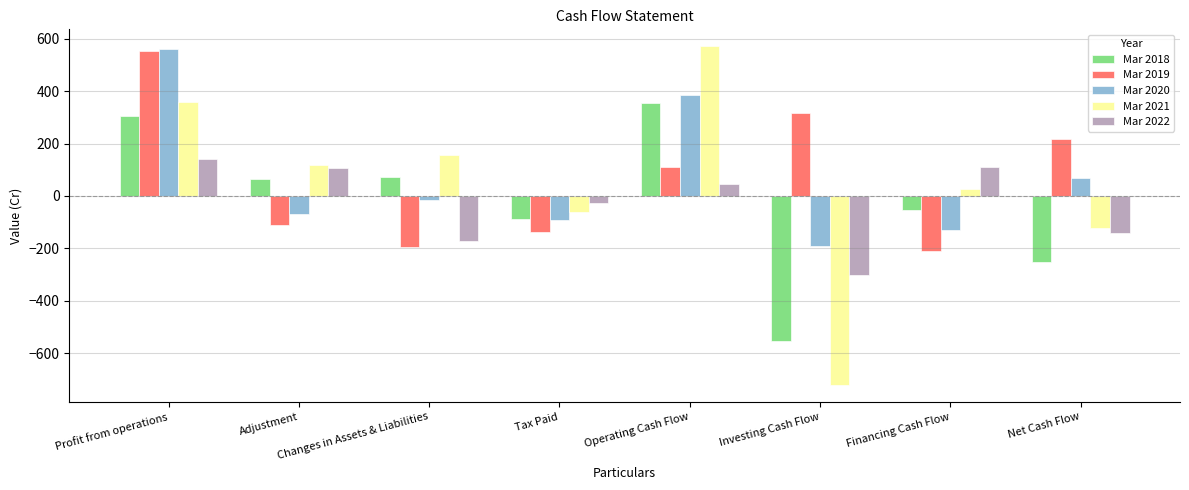

What is the total value across all series at Operating Cash Flow?

1470.7